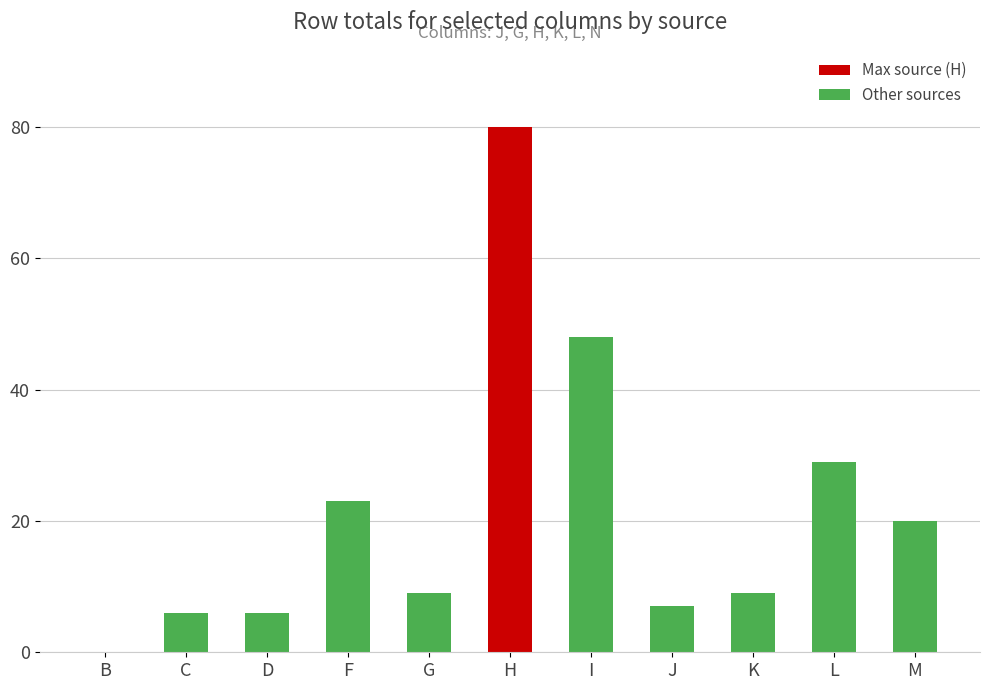

Which category has the highest value across all series?

H